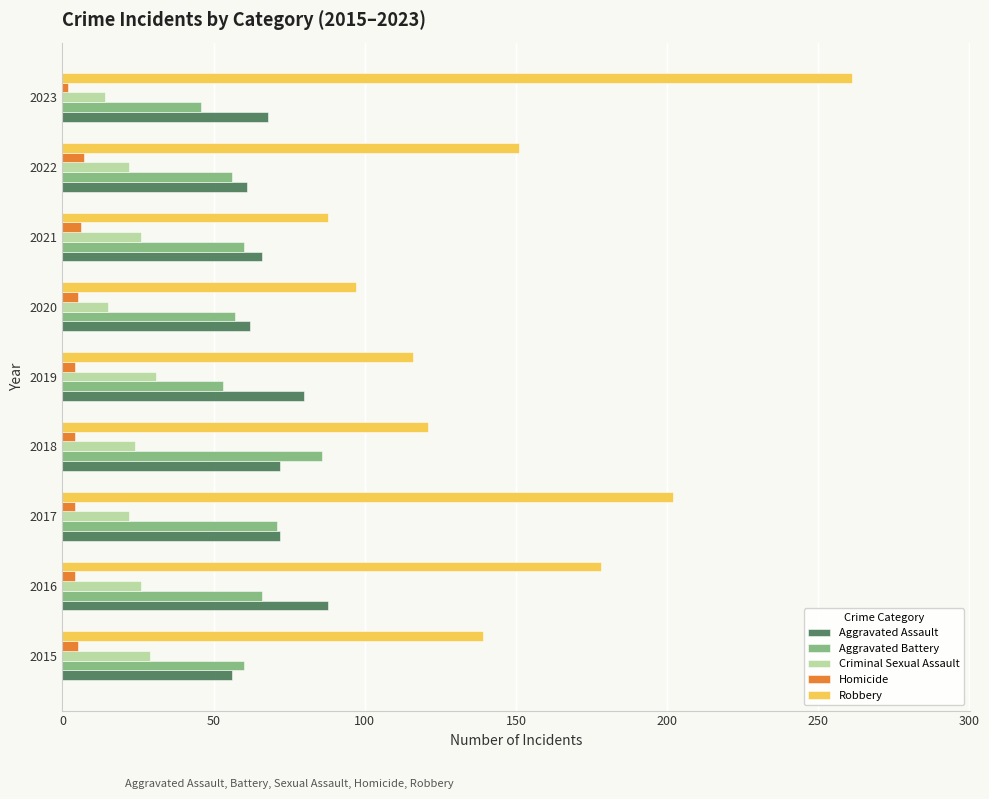

What is the minimum value for Robbery?

88